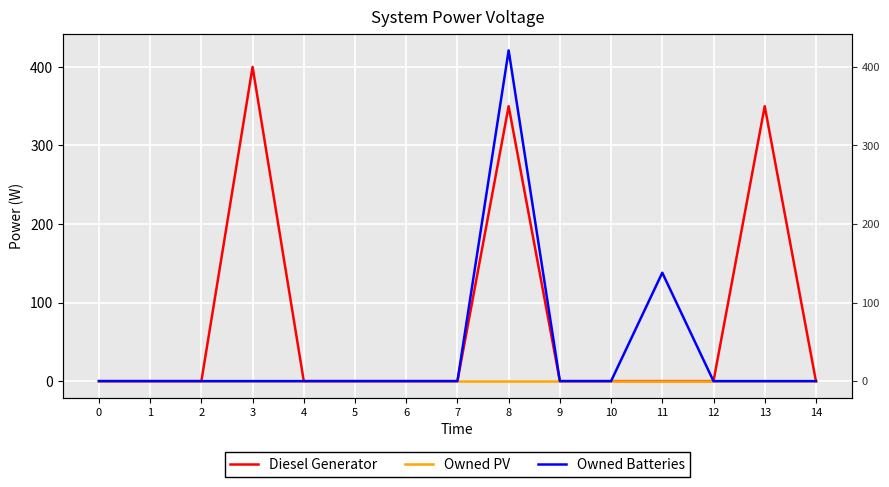

Rank the series at 3 from highest to lowest value.

Diesel Generator, Owned PV, Owned Batteries